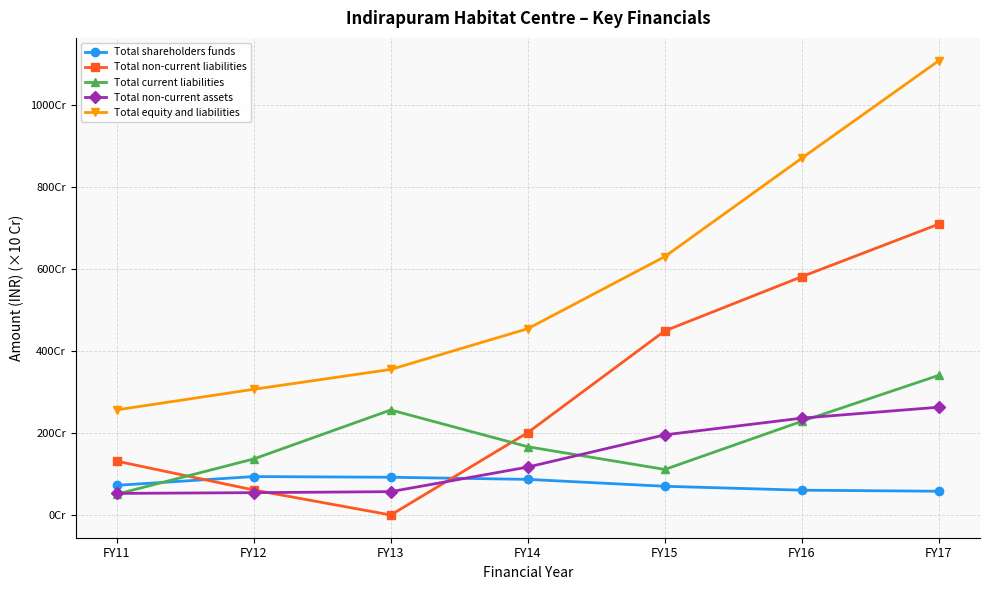

What are all the series names shown in the legend?

Total shareholders funds, Total non-current liabilities, Total current liabilities, Total non-current assets, Total equity and liabilities